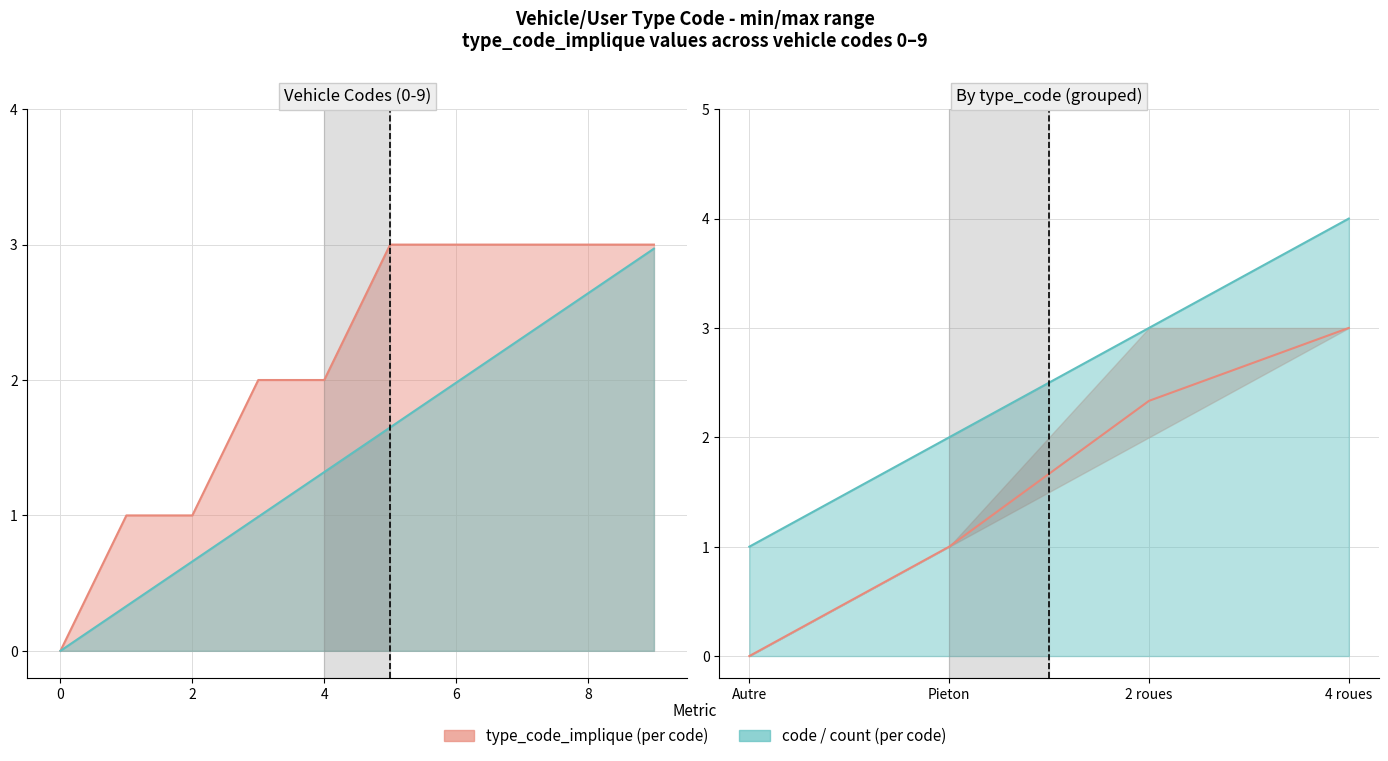

What is the ratio of the value at 4 roues to the value at Pieton?

3.0